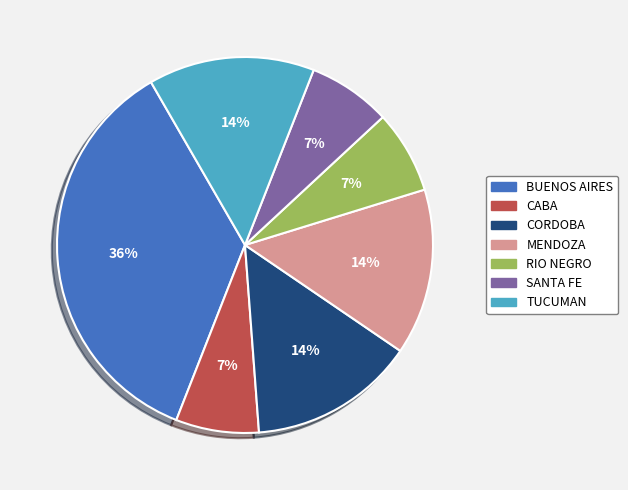

To the nearest percent, what is the average slice percentage?

14%